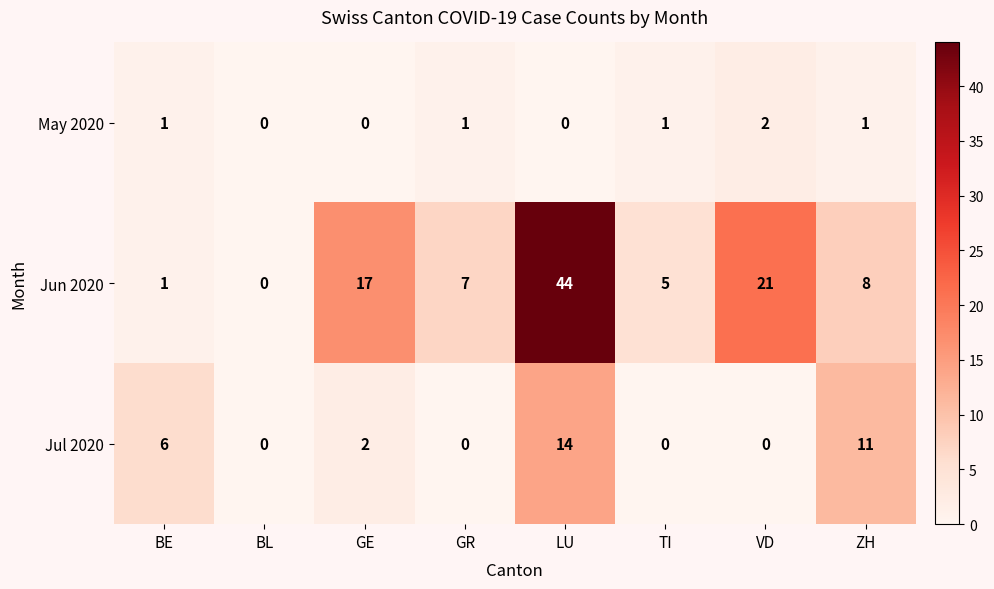

At which label is Jul 2020 closest to 7?

BE